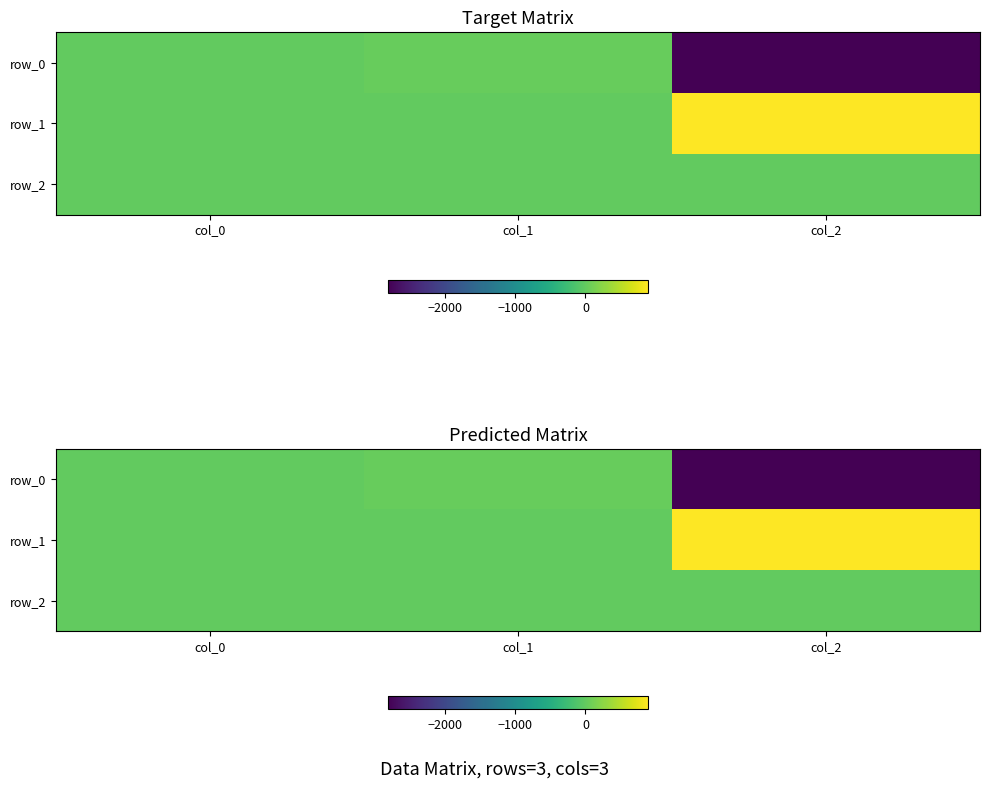

Count the number of categories in the chart.

3